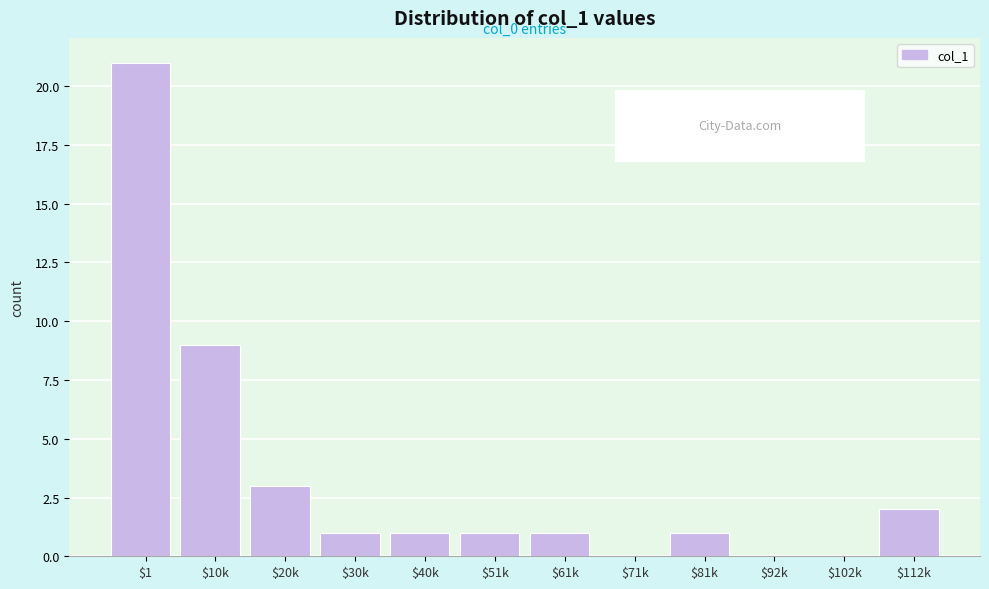

What is the greatest value displayed?

21